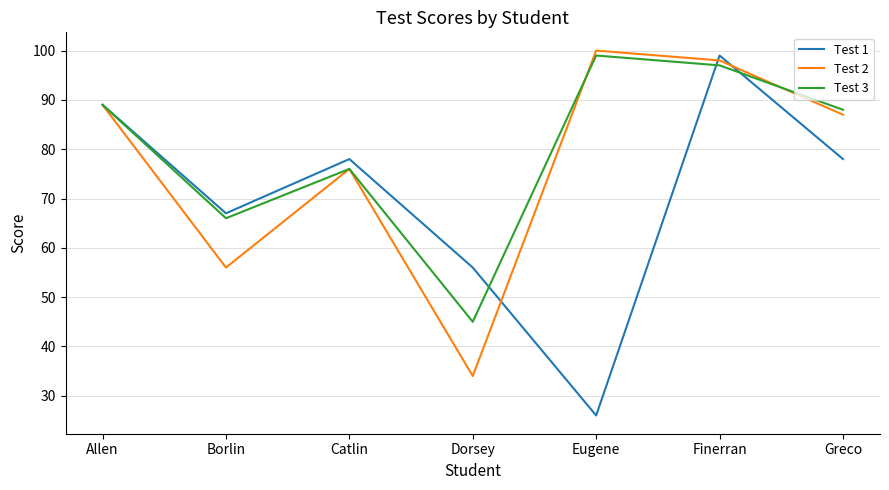

At how many categories does at least one series exceed 59?

6